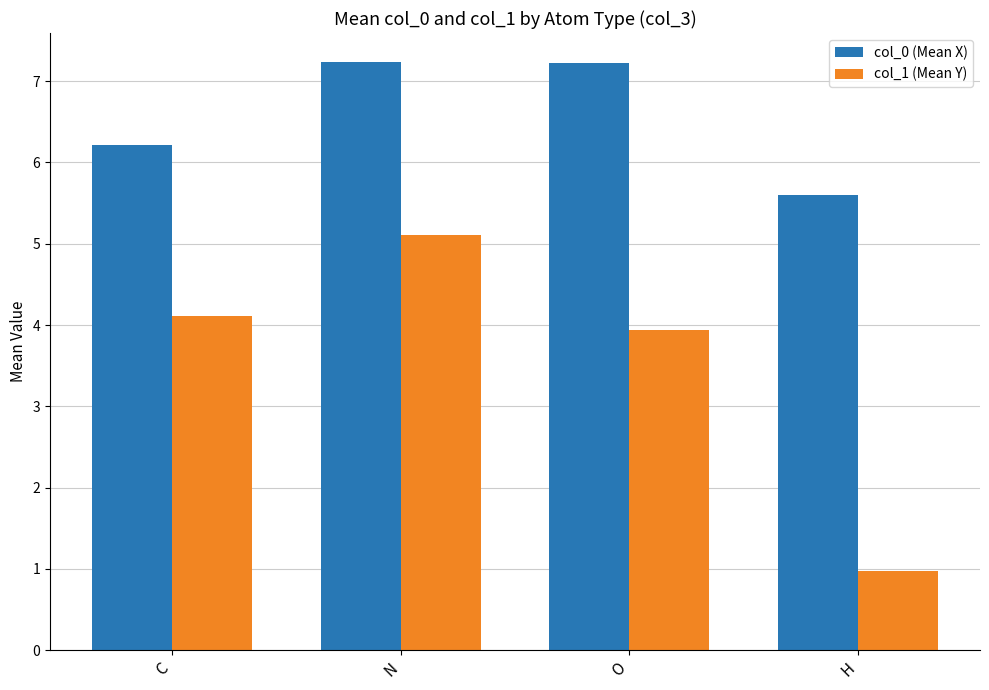

What is the sum of the col_1 (Mean Y) values at N and H?

6.1